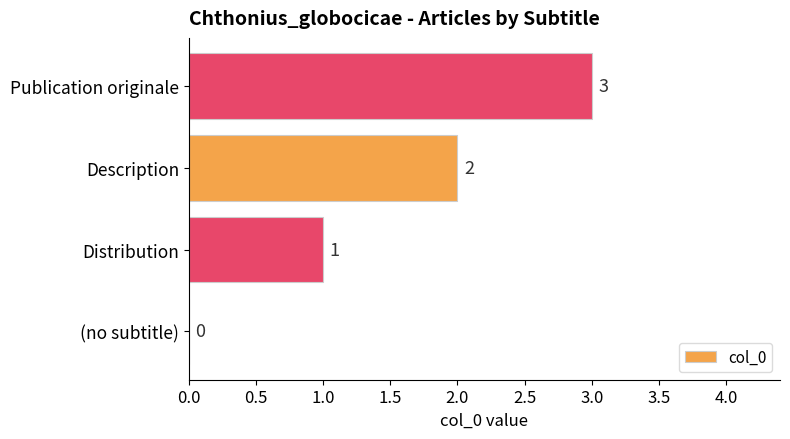

Which label corresponds to the largest value in the chart?

Publication originale